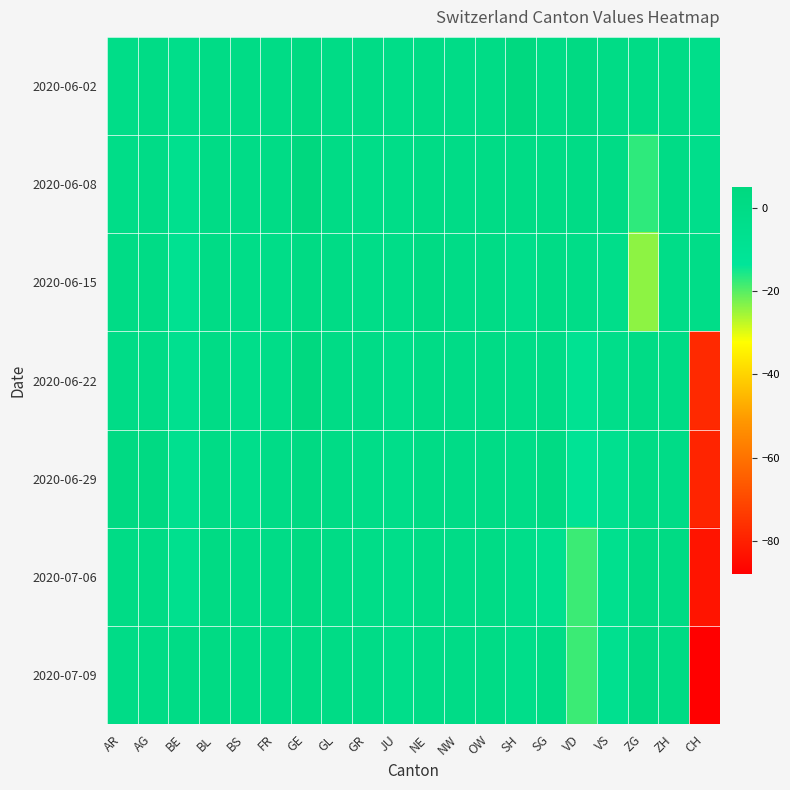

Reading left to right, what are all the values shown in this chart?

2020-06-02: AR=-2	AG=0	BE=-3	BL=0	BS=0	FR=0	GE=3	GL=0	GR=0	JU=-2	NE=0	NW=-1	OW=0	SH=4	SG=0	VD=2	VS=0	ZG=0	ZH=0	CH=-3
2020-06-08: AR=-2	AG=-1	BE=-6	BL=0	BS=-1	FR=0	GE=5	GL=0	GR=-2	JU=-2	NE=0	NW=-1	OW=0	SH=0	SG=0	VD=0	VS=0	ZG=-17	ZH=0	CH=-4
2020-06-15: AR=0	AG=0	BE=-8	BL=0	BS=-2	FR=-2	GE=1	GL=0	GR=-2	JU=-2	NE=1	NW=-1	OW=0	SH=-4	SG=0	VD=-2	VS=-3	ZG=-24	ZH=-2	CH=-2
2020-06-22: AR=-1	AG=-1	BE=-7	BL=0	BS=-3	FR=-2	GE=4	GL=0	GR=-1	JU=-3	NE=0	NW=-1	OW=0	SH=-2	SG=-1	VD=-9	VS=-3	ZG=0	ZH=0	CH=-78
2020-06-29: AR=2	AG=2	BE=-7	BL=0	BS=-4	FR=-1	GE=2	GL=0	GR=-2	JU=-3	NE=0	NW=-1	OW=0	SH=-2	SG=1	VD=-11	VS=-7	ZG=0	ZH=-1	CH=-79
2020-07-06: AR=0	AG=0	BE=-6	BL=1	BS=-1	FR=-1	GE=3	GL=0	GR=-2	JU=-3	NE=0	NW=-1	OW=0	SH=-3	SG=-6	VD=-18	VS=-6	ZG=1	ZH=1	CH=-83
2020-07-09: AR=-1	AG=0	BE=0	BL=1	BS=0	FR=-1	GE=1	GL=0	GR=-1	JU=-3	NE=-1	NW=-1	OW=0	SH=-3	SG=0	VD=-18	VS=-7	ZG=2	ZH=1	CH=-88